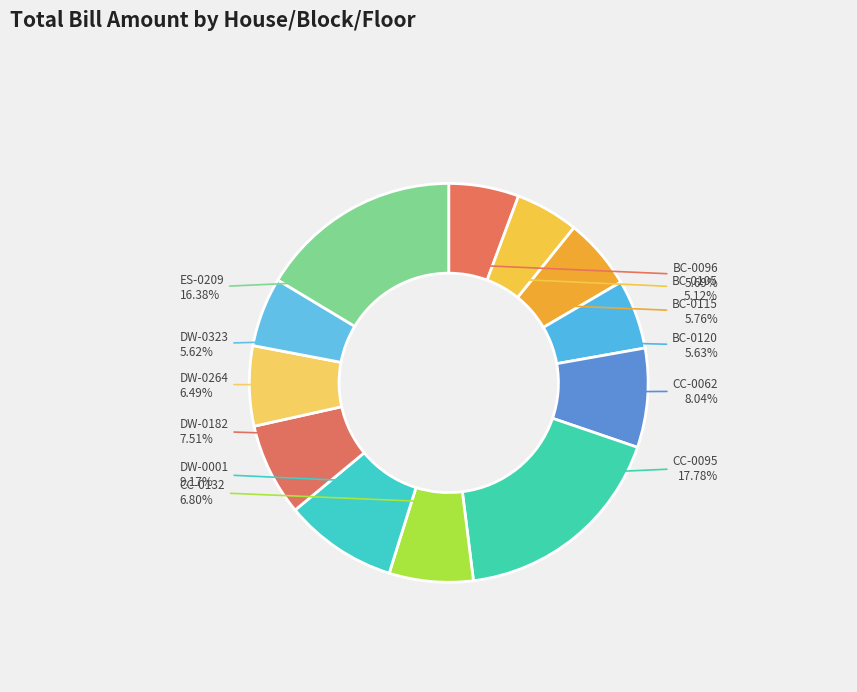

What percentage is NOT represented by BC-0105?

94.9%